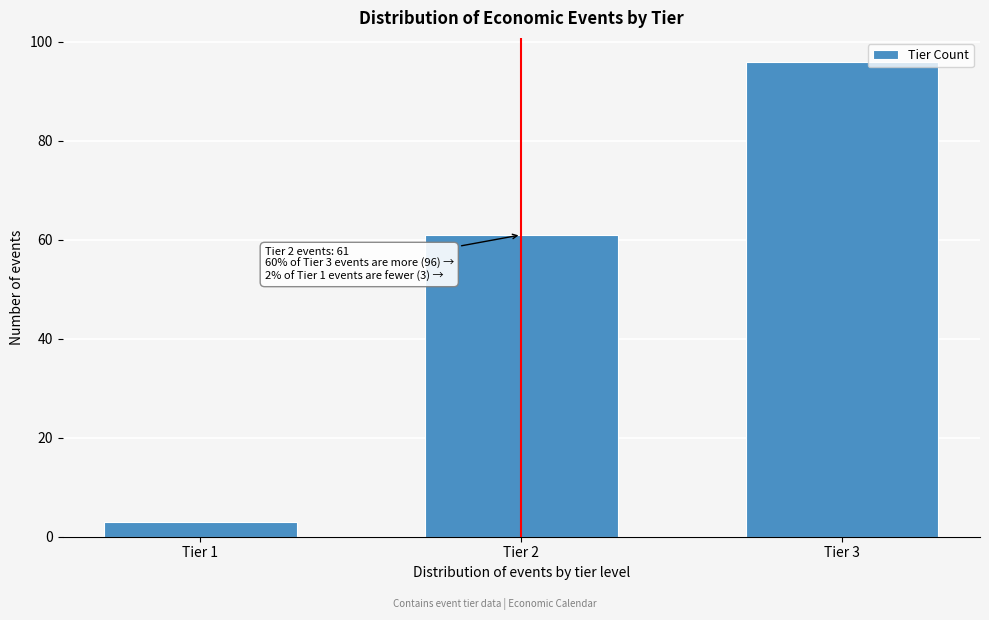

Reading right to left, list all the values displayed in this chart.

96	61	3